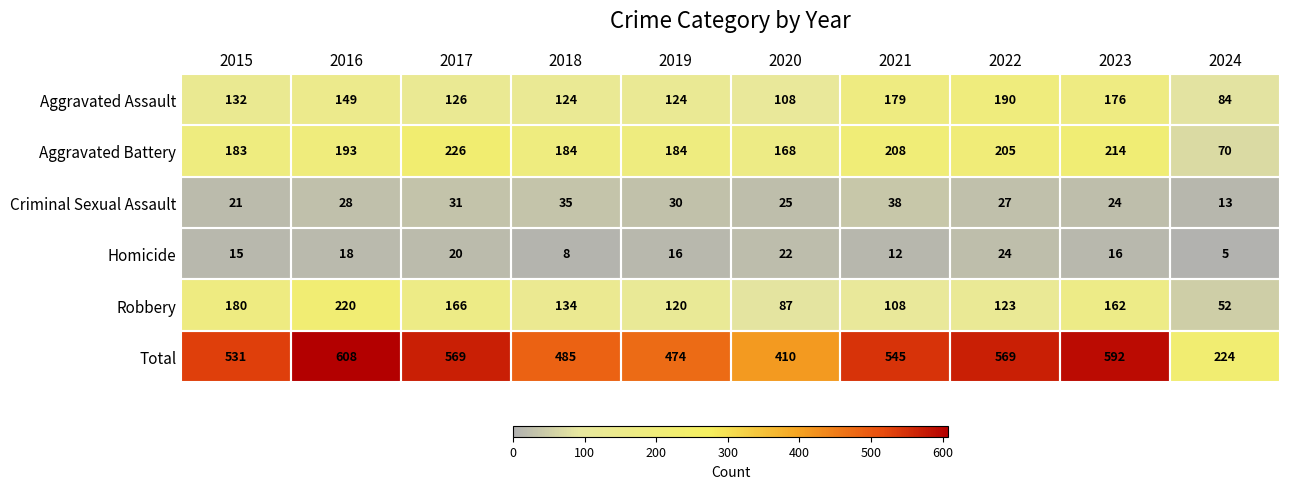

True or false: Total has a value of 166 at 2019.

False